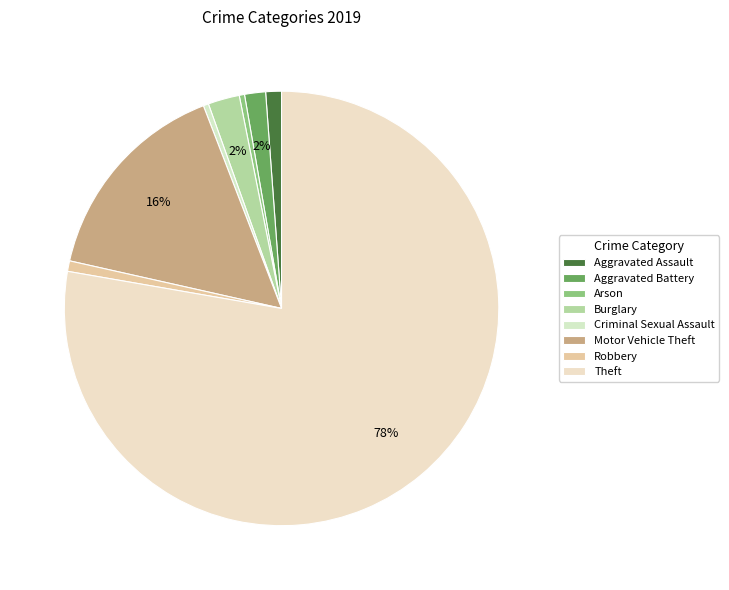

Approximately how many times larger is the value at Criminal Sexual Assault compared to Burglary?

0.2